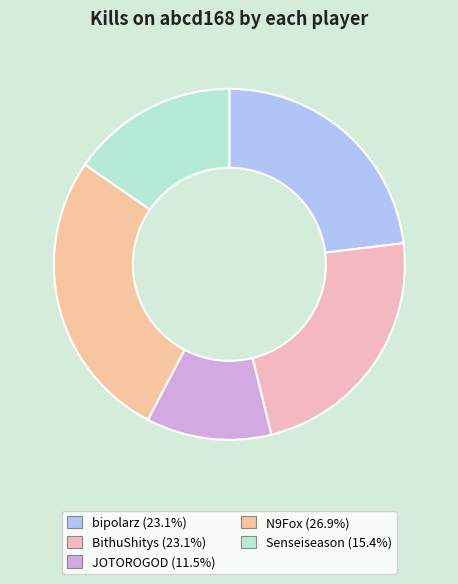

Count the number of slices in the pie.

5